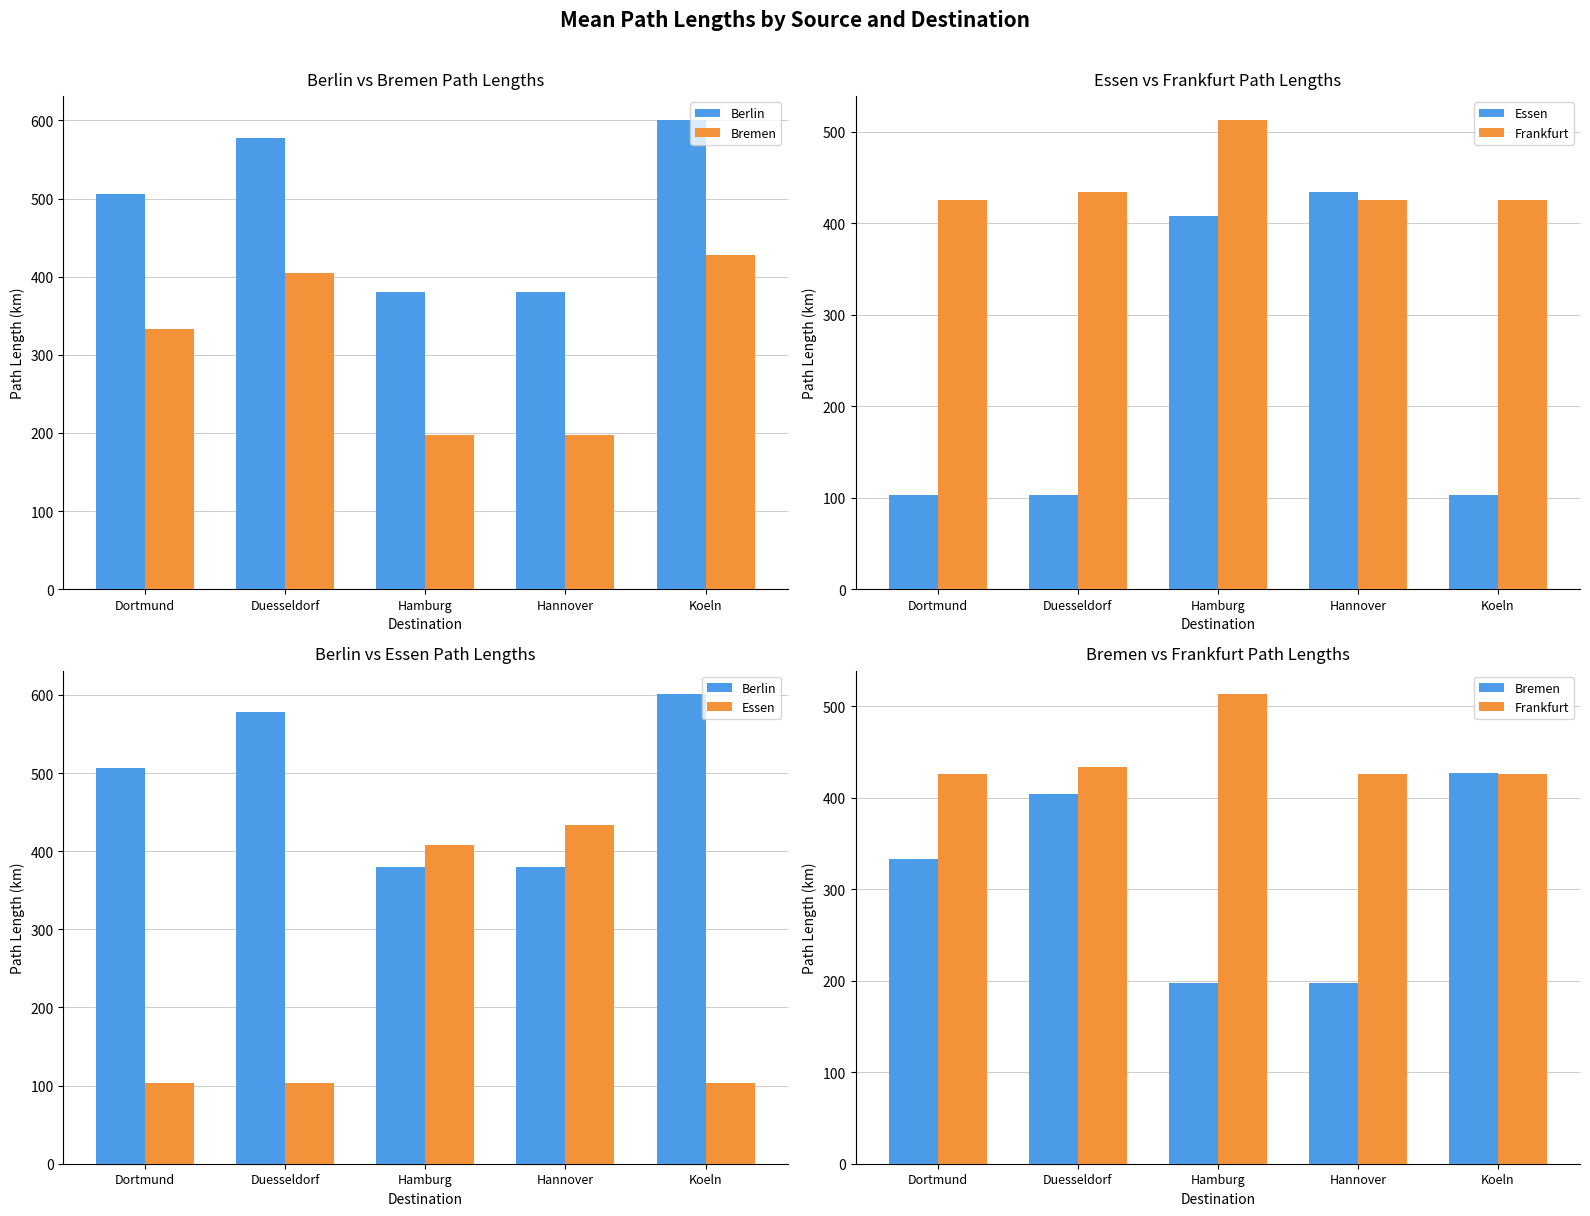

List the series in order of their peak value, highest first.

Berlin, Frankfurt, Essen, Bremen